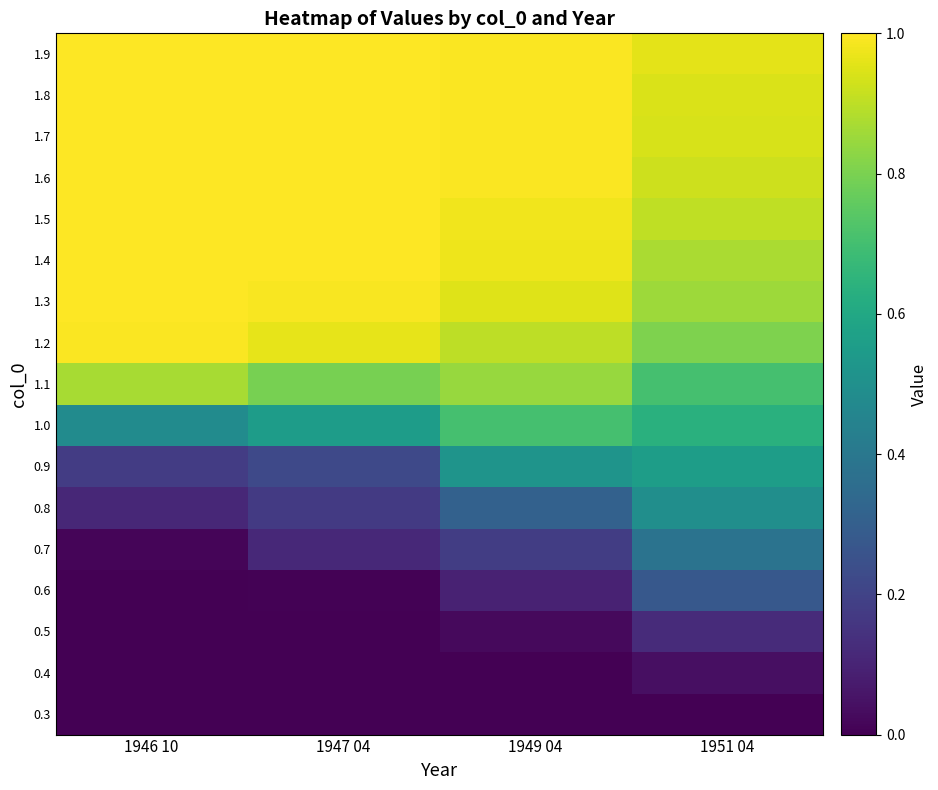

Reading left to right, list all the values displayed in this chart.

0.3: 1946 10=0.0	1947 04=0.0	1949 04=0.0	1951 04=0.0
0.4: 1946 10=0.0	1947 04=0.0	1949 04=0.0	1951 04=0.0
0.5: 1946 10=0.0	1947 04=0.0	1949 04=0.0	1951 04=0.1
0.6: 1946 10=0.0	1947 04=0.0	1949 04=0.1	1951 04=0.3
0.7: 1946 10=0.0	1947 04=0.1	1949 04=0.2	1951 04=0.4
0.8: 1946 10=0.1	1947 04=0.2	1949 04=0.3	1951 04=0.5
0.9: 1946 10=0.2	1947 04=0.2	1949 04=0.5	1951 04=0.6
1.0: 1946 10=0.5	1947 04=0.6	1949 04=0.7	1951 04=0.6
1.1: 1946 10=0.9	1947 04=0.8	1949 04=0.8	1951 04=0.7
1.2: 1946 10=1.0	1947 04=1.0	1949 04=0.9	1951 04=0.8
1.3: 1946 10=1.0	1947 04=1.0	1949 04=0.9	1951 04=0.9
1.4: 1946 10=1.0	1947 04=1.0	1949 04=1.0	1951 04=0.9
1.5: 1946 10=1.0	1947 04=1.0	1949 04=1.0	1951 04=0.9
1.6: 1946 10=1.0	1947 04=1.0	1949 04=1.0	1951 04=0.9
1.7: 1946 10=1.0	1947 04=1.0	1949 04=1.0	1951 04=0.9
1.8: 1946 10=1.0	1947 04=1.0	1949 04=1.0	1951 04=0.9
1.9: 1946 10=1.0	1947 04=1.0	1949 04=1.0	1951 04=1.0